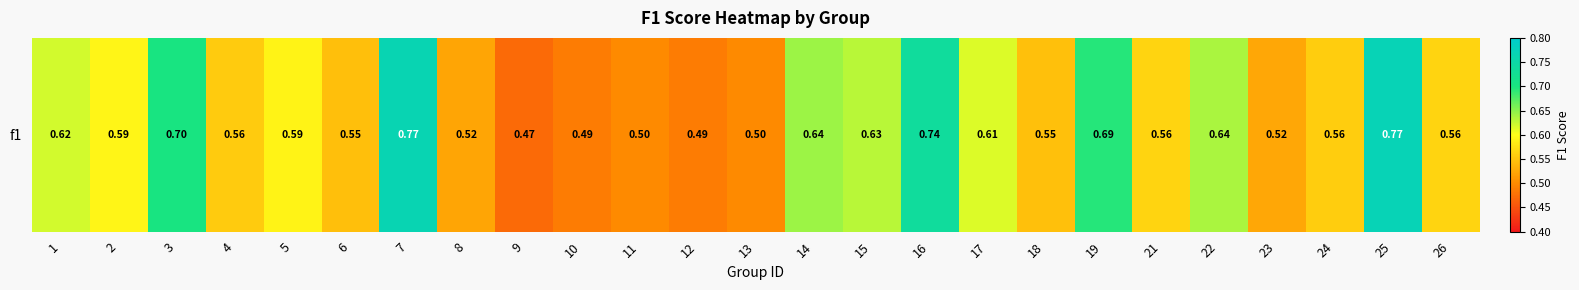

Rank the categories by value from lowest to highest.

9, 10, 12, 11, 13, 8, 23, 6, 18, 4, 24, 21, 26, 5, 2, 17, 1, 15, 22, 14, 19, 3, 16, 7, 25